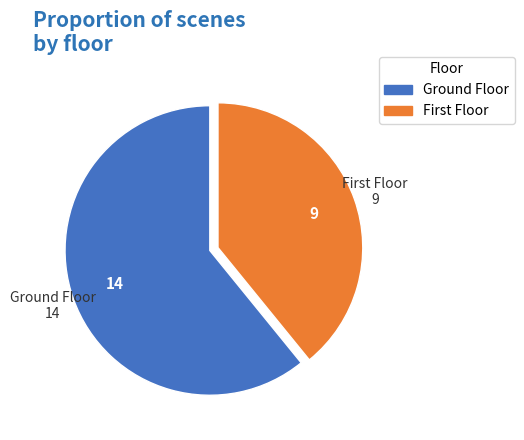

How many slices are in this pie chart?

2